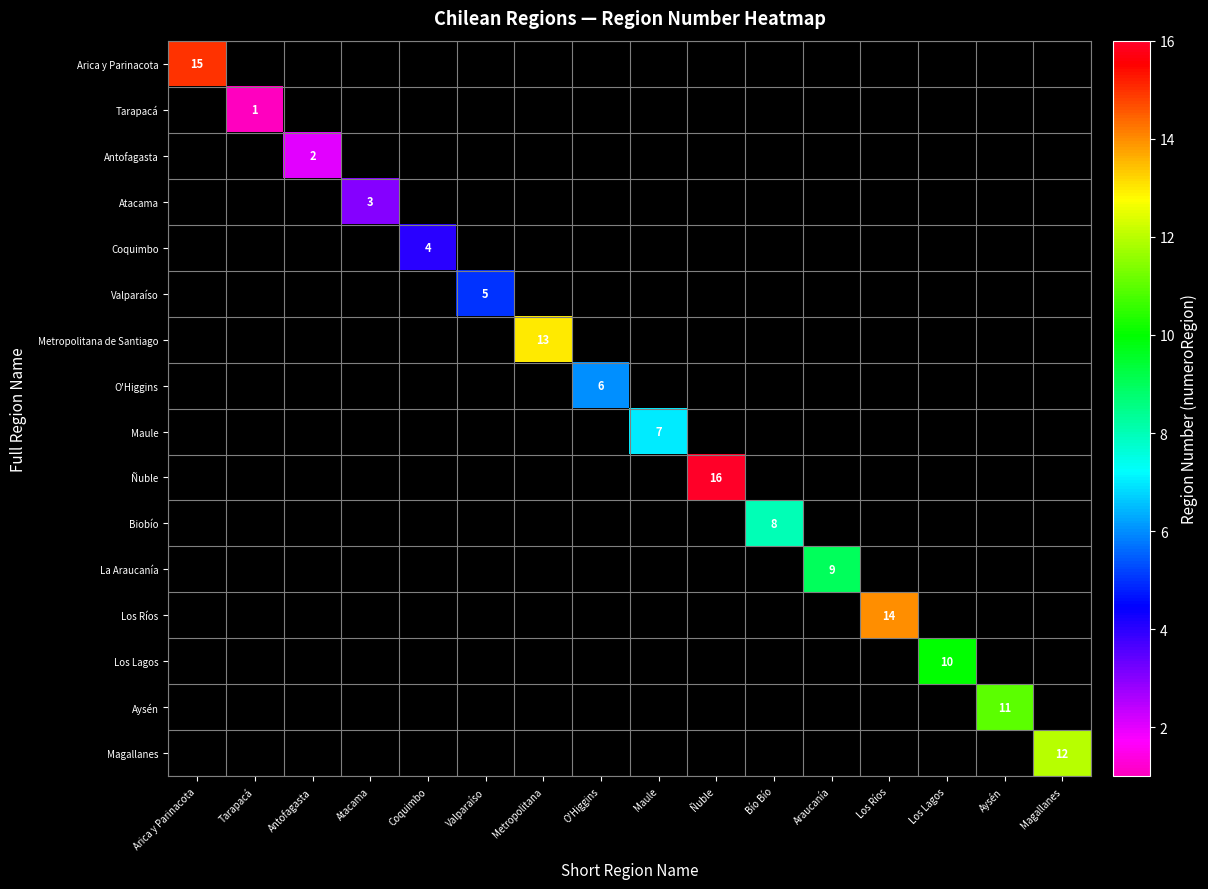

True or false: Coquimbo has a value of 2 at Coquimbo.

False